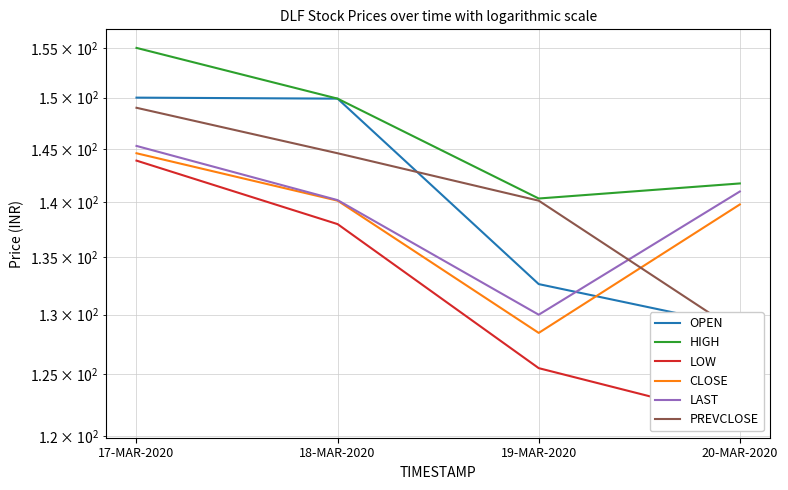

Does the chart display data point markers on the line(s)?

No